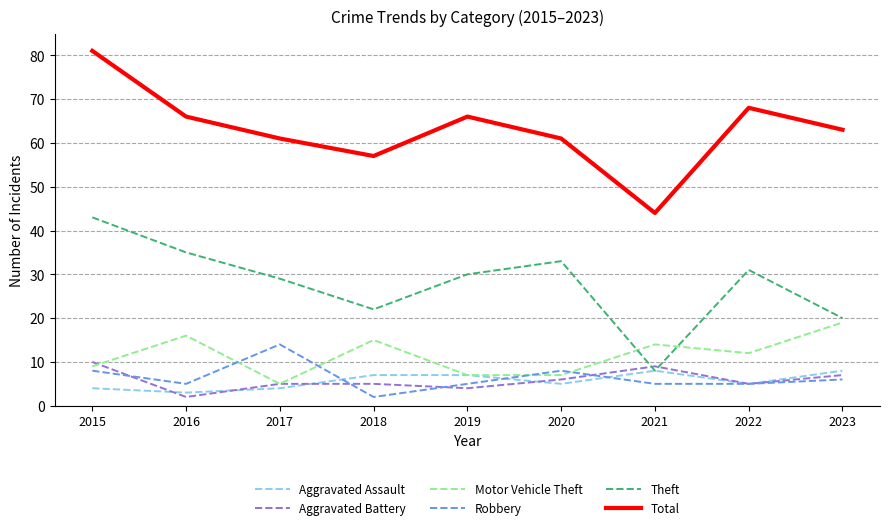

True or false: Theft and Robbery intersect in this chart.

False